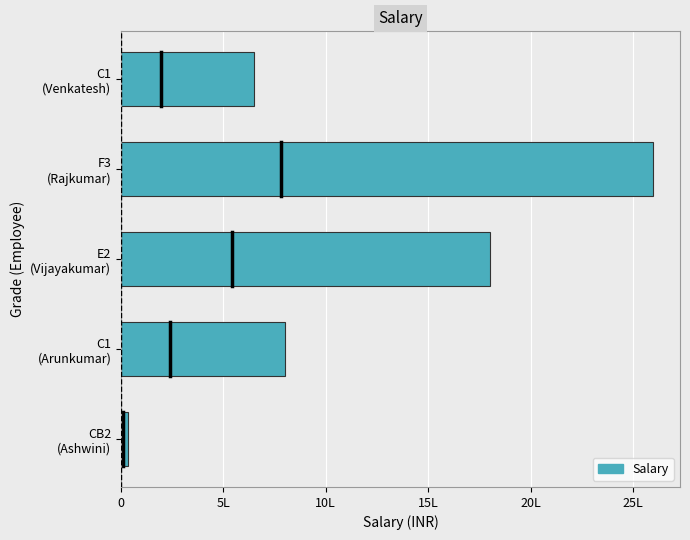

Are the bars horizontal?

Yes